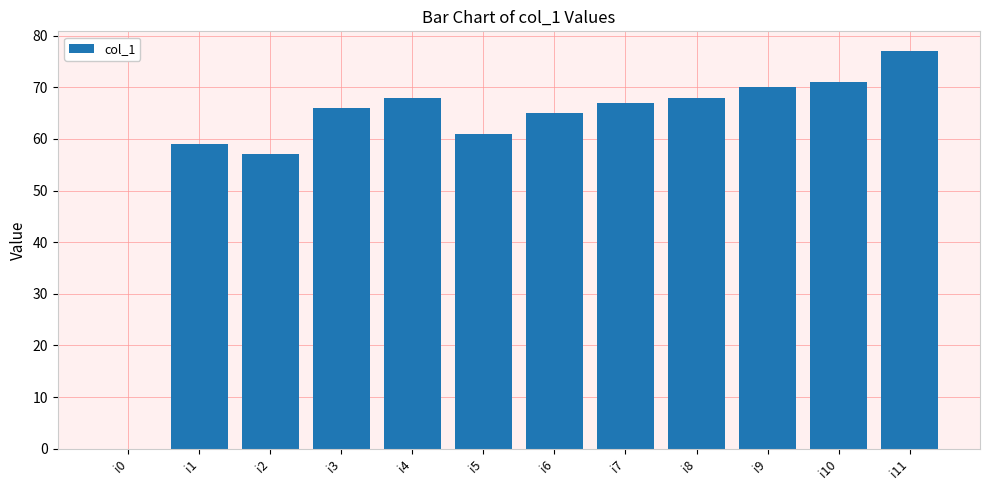

Reading left to right, extract all data points from this chart.

0	59	57	66	68	61	65	67	68	70	71	77